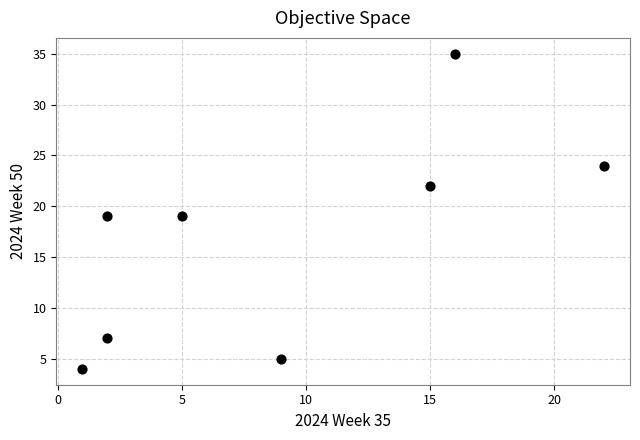

What is the average Y value?

17